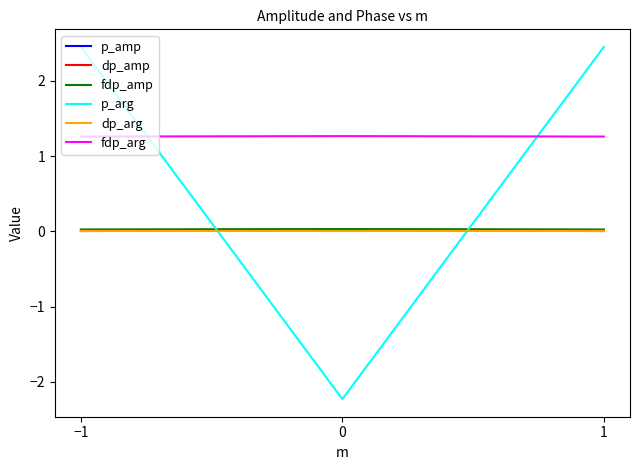

What is the sum of all p_arg values?

2.7